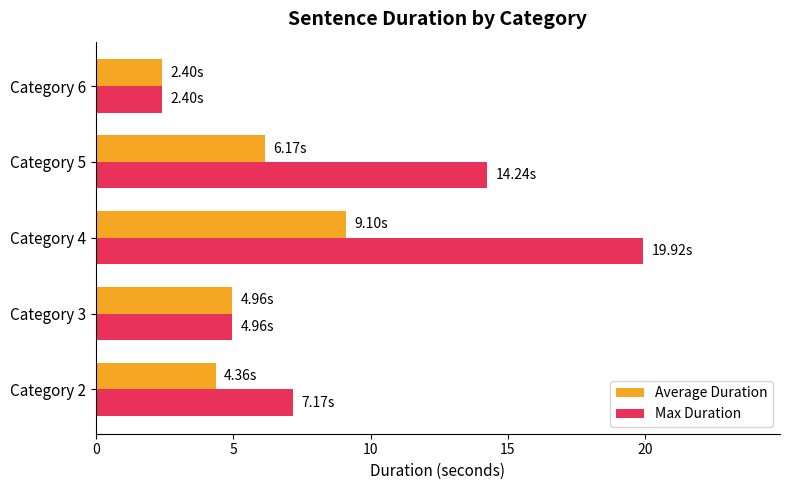

Where is Average Duration nearest to the value 5?

Category 3